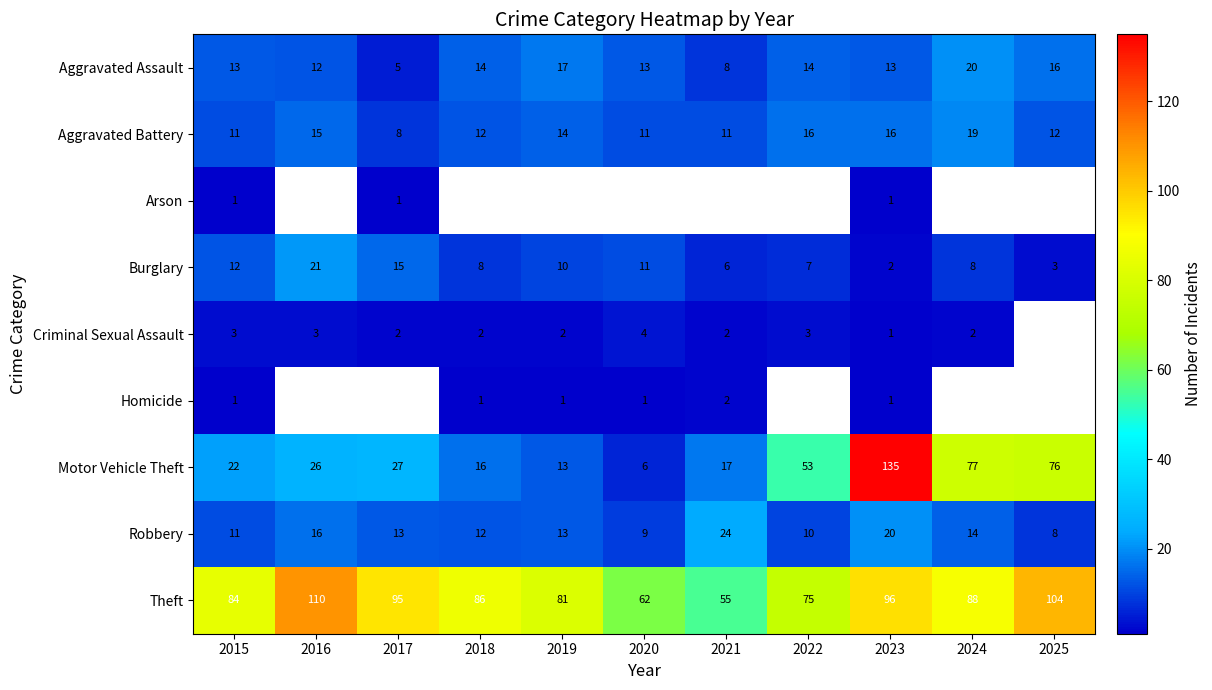

What value does the Aggravated Assault series have at 2018, to the nearest 10?

10